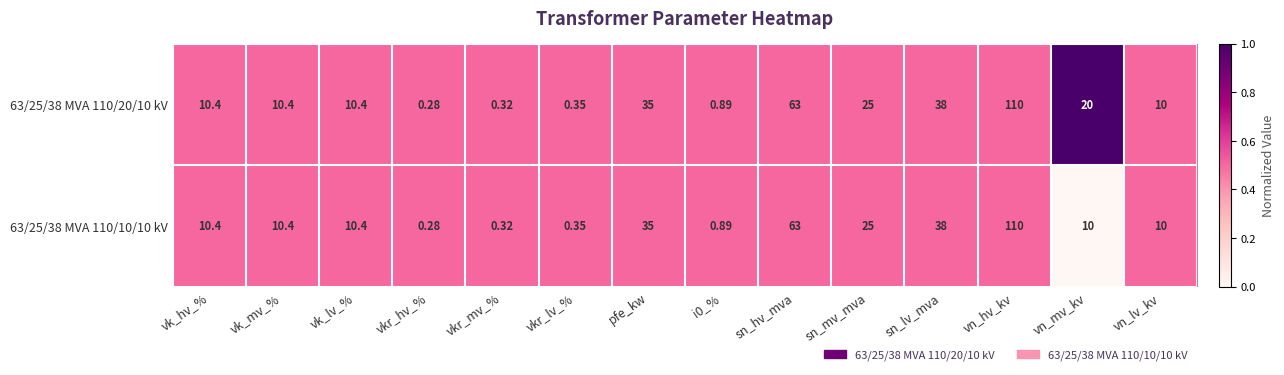

Where does the 63/25/38 MVA 110/20/10 kV series first go above 10?

vk_hv_%